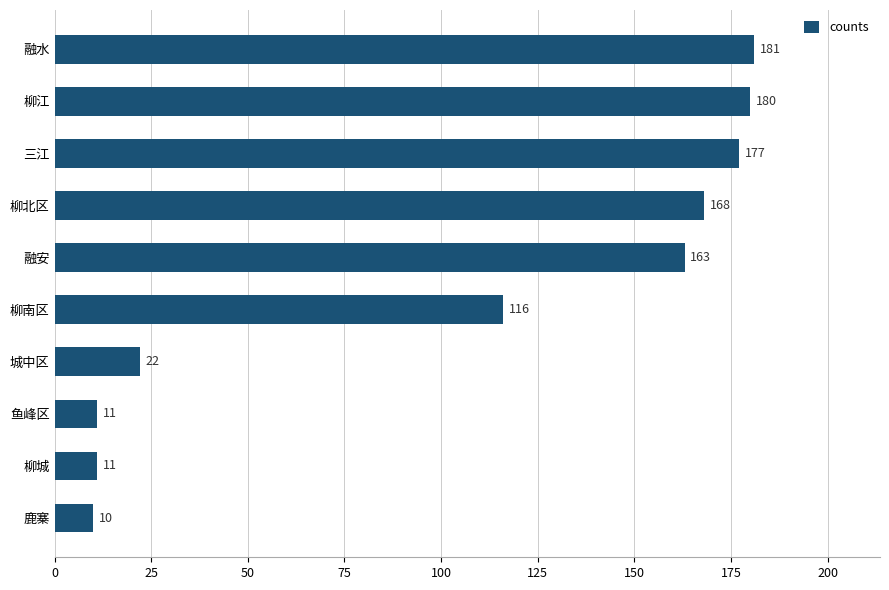

Reading top to bottom, list all the values displayed in this chart.

融水=181	柳江=180	三江=177	柳北区=168	融安=163	柳南区=116	城中区=22	鱼峰区=11	柳城=11	鹿寨=10